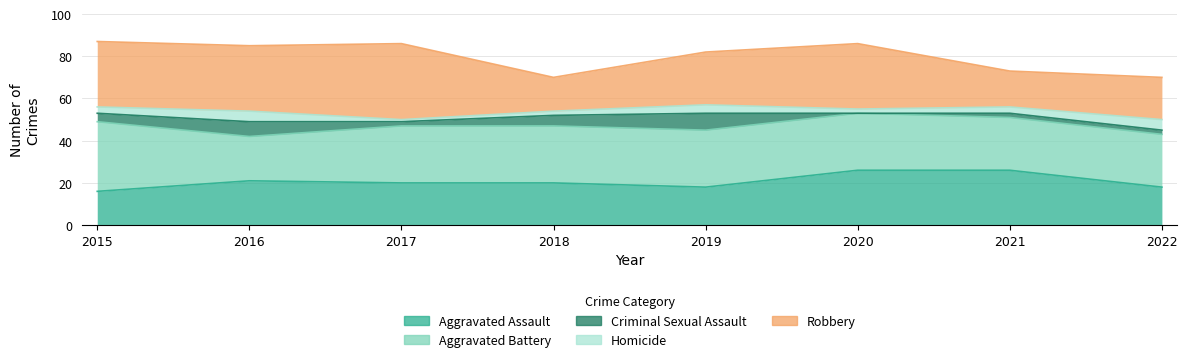

How many values in the Robbery series exceed 31?

1